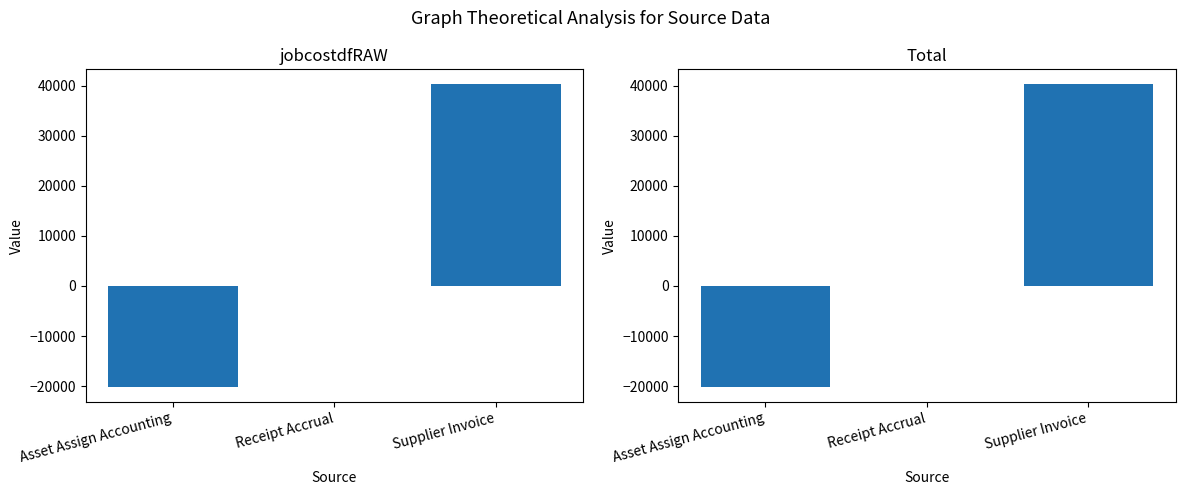

Rank the series at Supplier Invoice from lowest to highest value.

jobcostdfRAW, Total